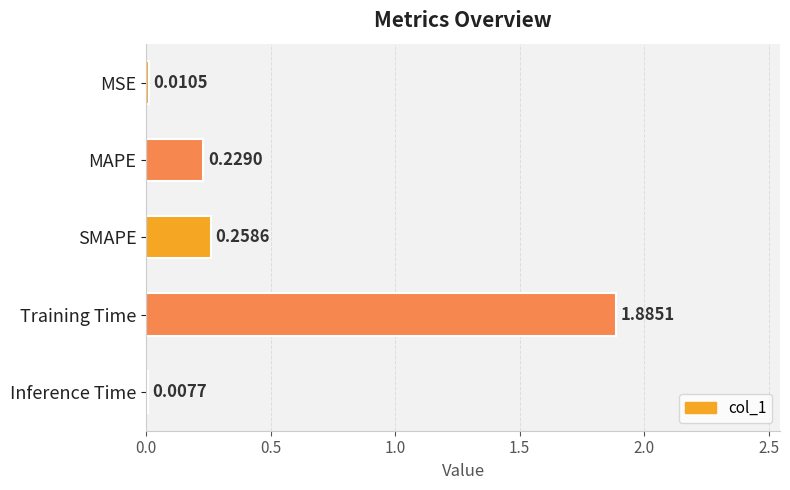

At which category does the chart reach its minimum across all series?

Inference Time